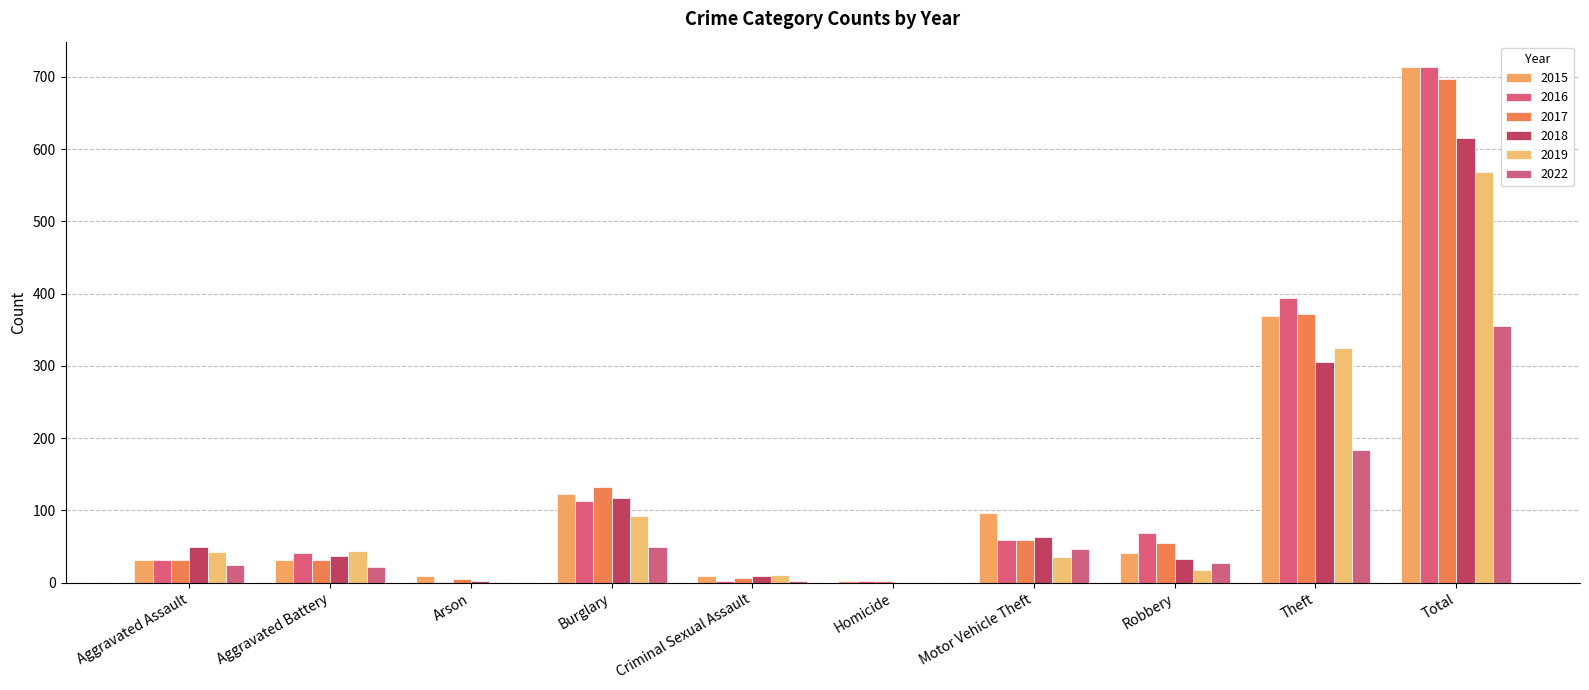

Reading left to right, extract all data points from this chart.

2015: 32	31	9	123	9	3	96	41	369	713
2016: 32	41	1	113	2	2	59	69	394	713
2017: 32	32	5	133	7	2	59	55	372	697
2018: 50	37	2	117	9	0	63	33	305	616
2019: 43	44	1	92	11	0	35	17	325	568
2022: 24	22	0	50	3	0	46	27	183	355